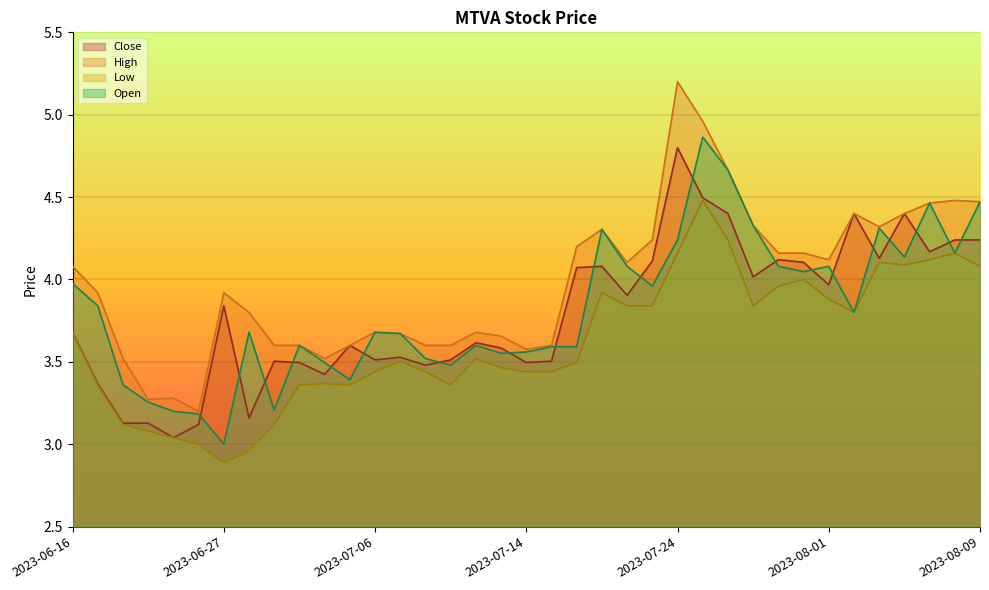

True or false: Close has a value of 4.1 at 2023-07-21.

True